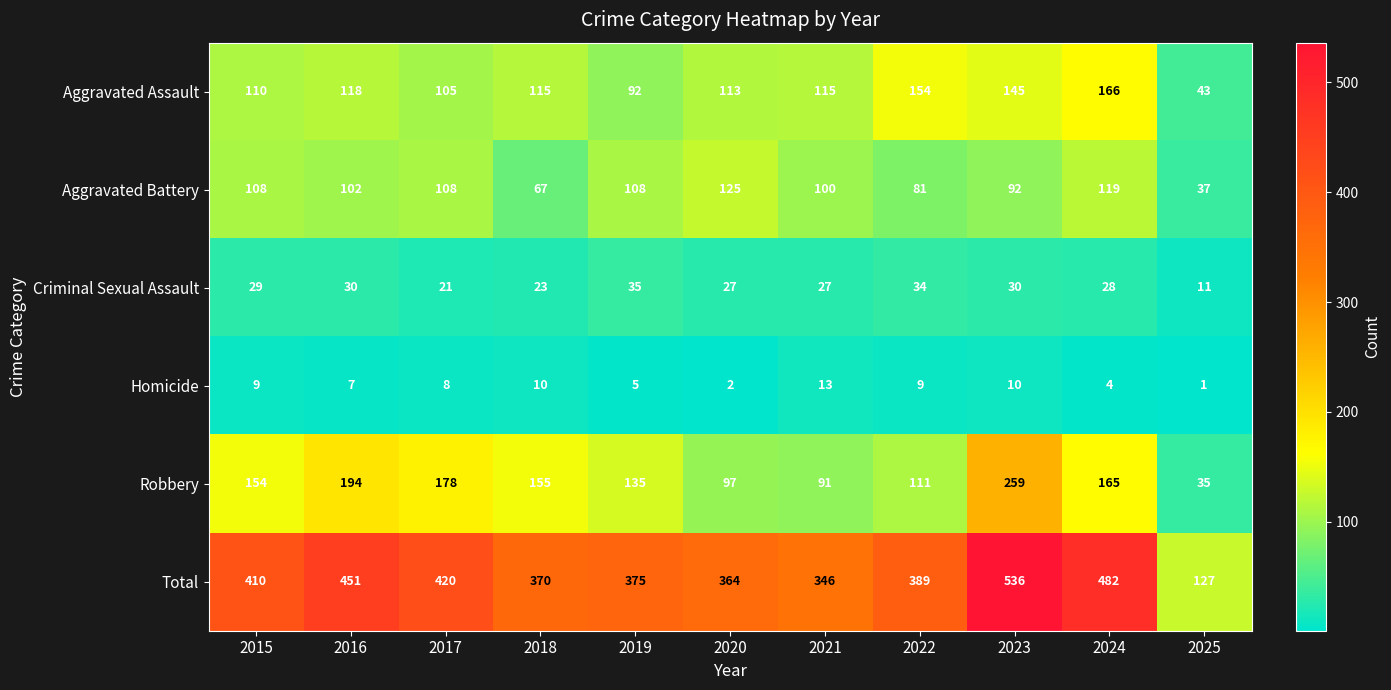

The Homicide series shows 10 at 2018. True or false?

True